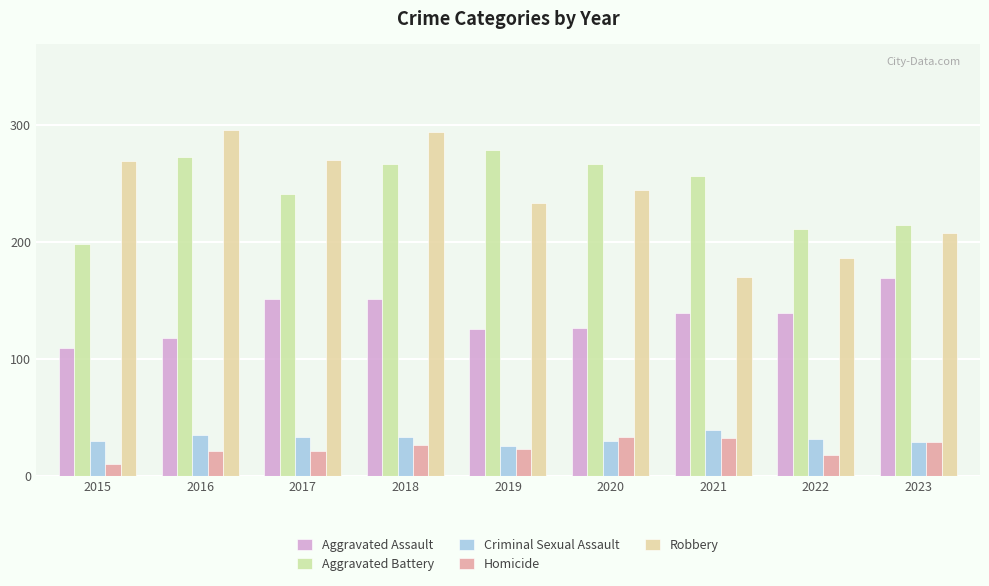

Does the chart contain any negative values?

No